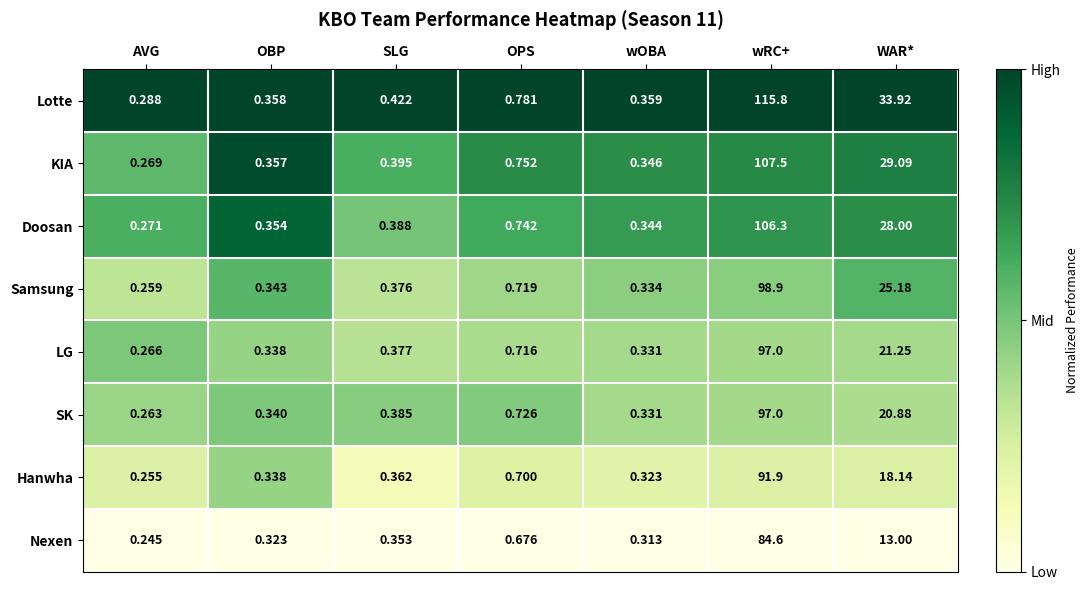

Which label corresponds to the smallest value in the chart?

AVG